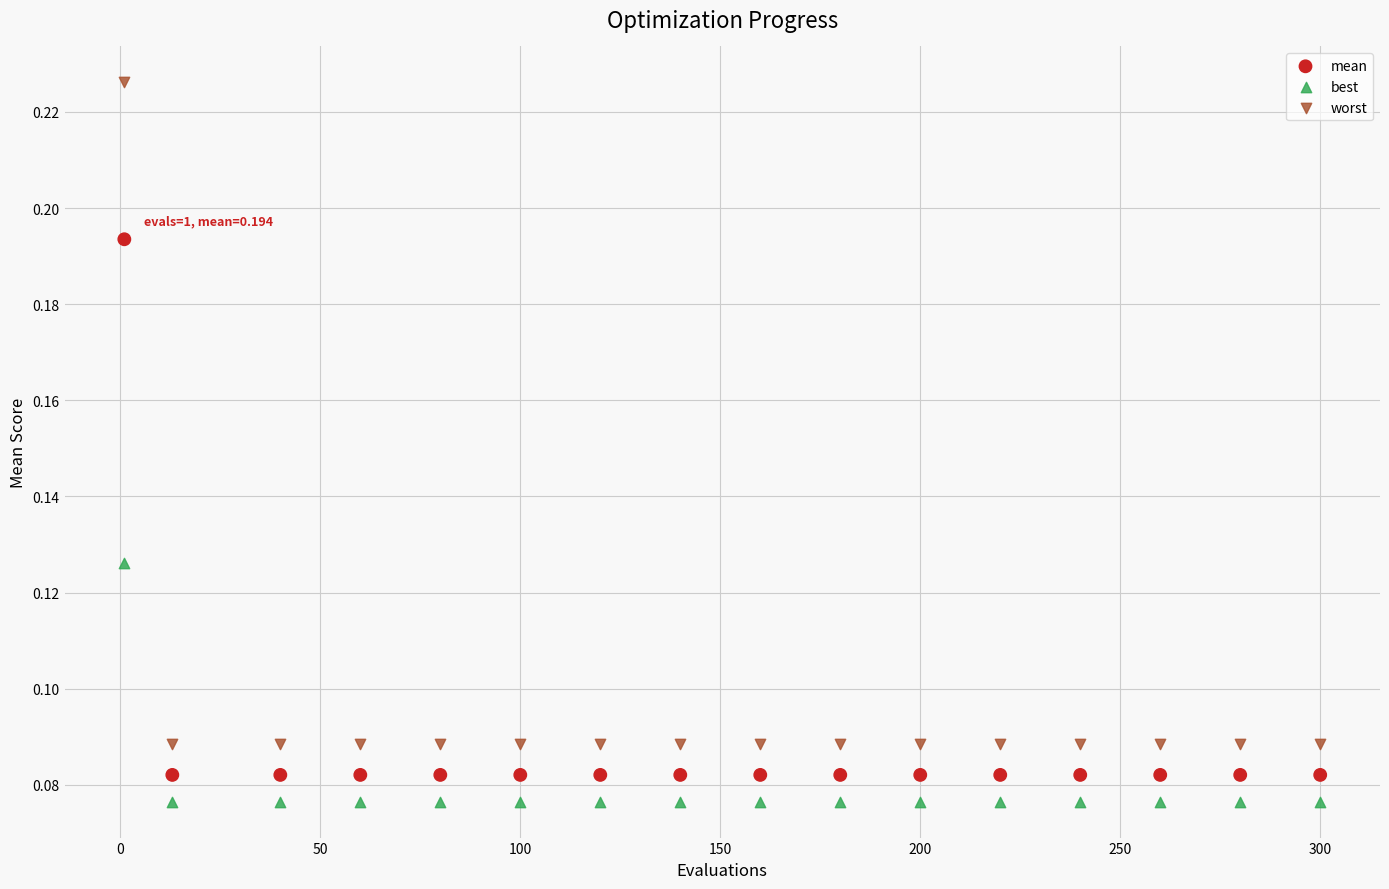

Which series contains the highest Y value?

worst